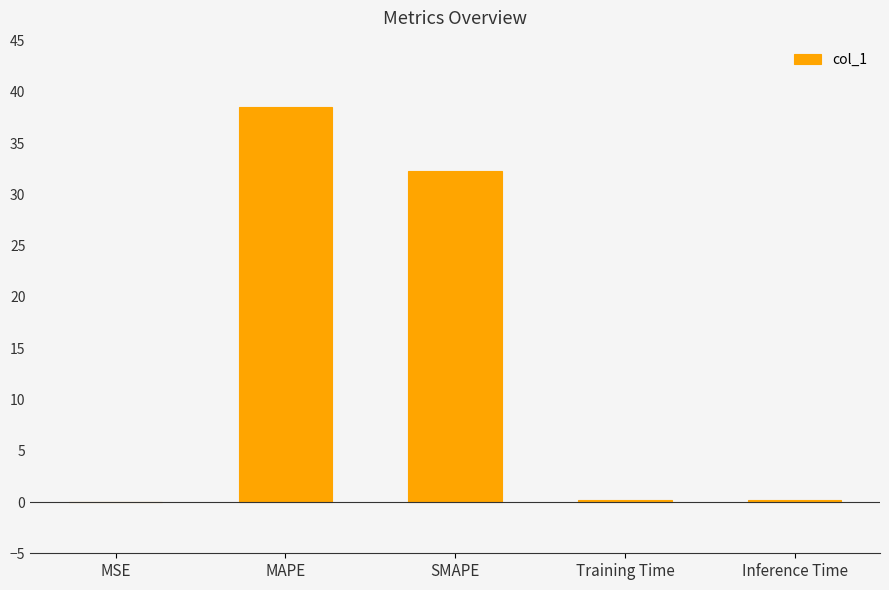

Which label corresponds to the largest value in the chart?

MAPE